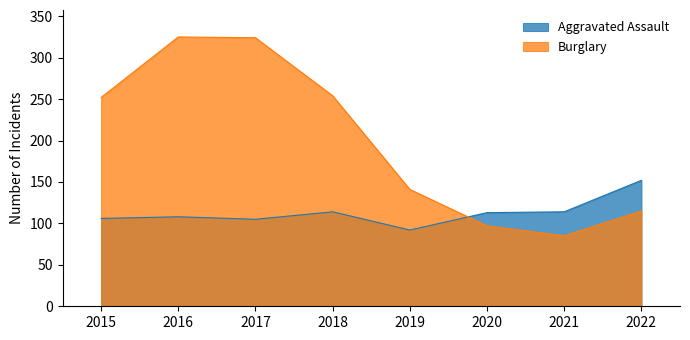

How many lines are shown in the chart?

2